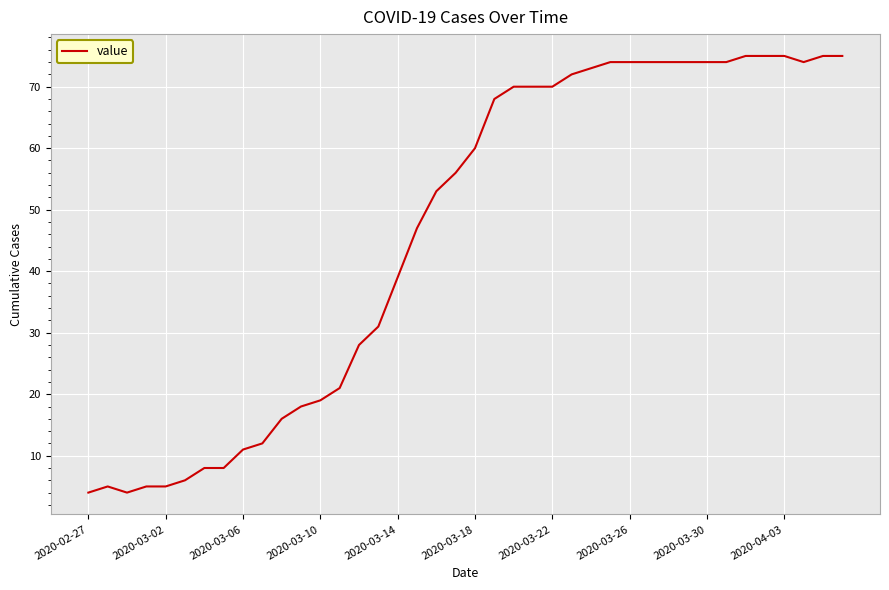

What is the difference between the maximum and minimum values?

71